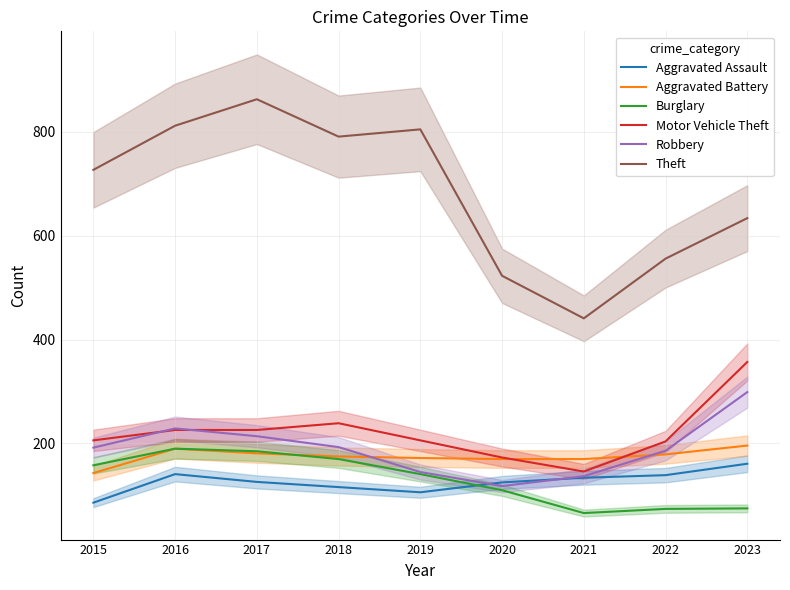

Is this an area chart (filled region under the line)?

No